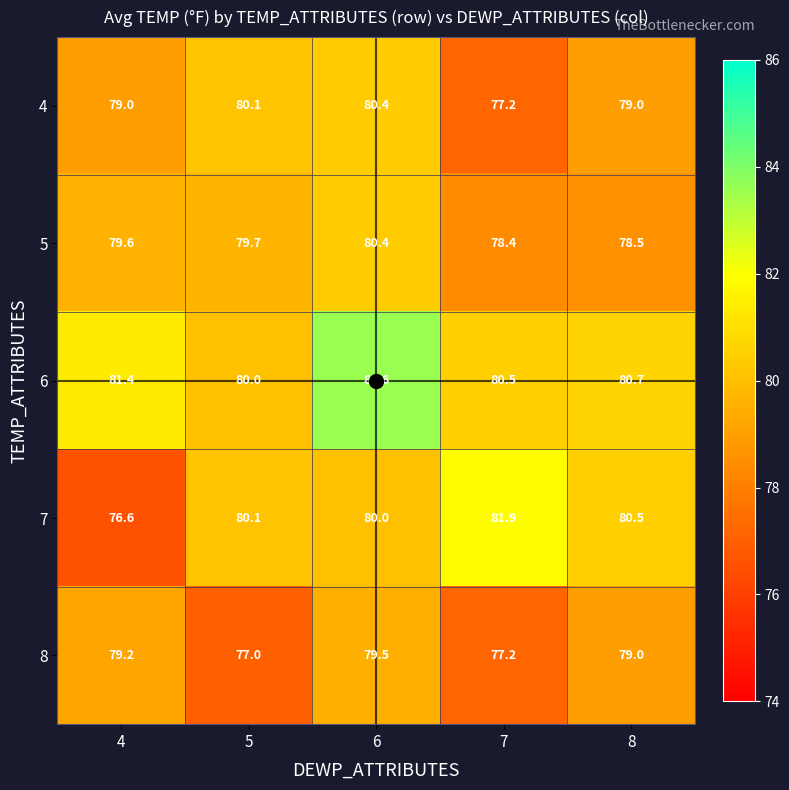

What value does the 5 series have at 8?

78.5